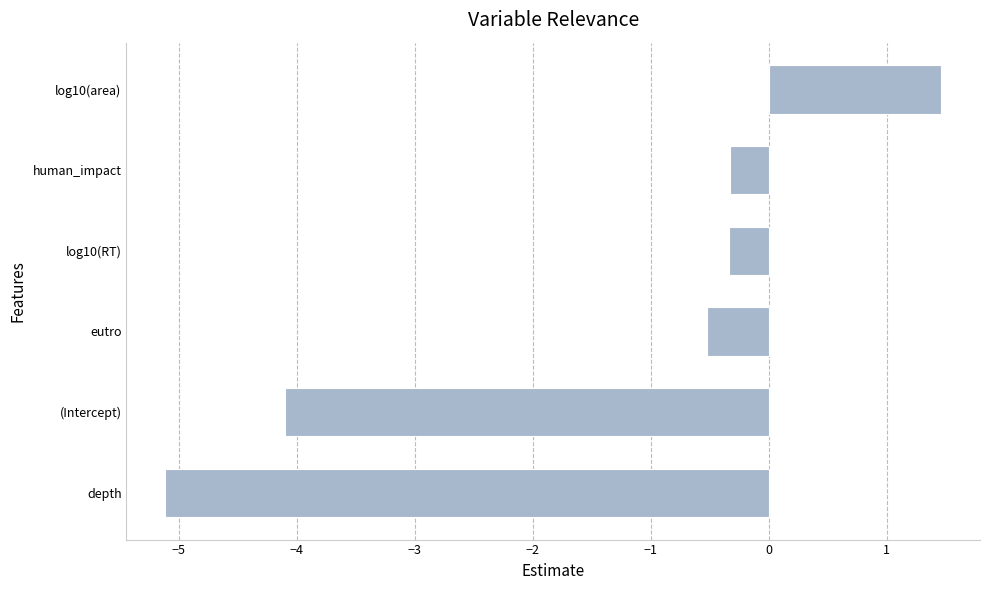

How many data points are less than 0?

5